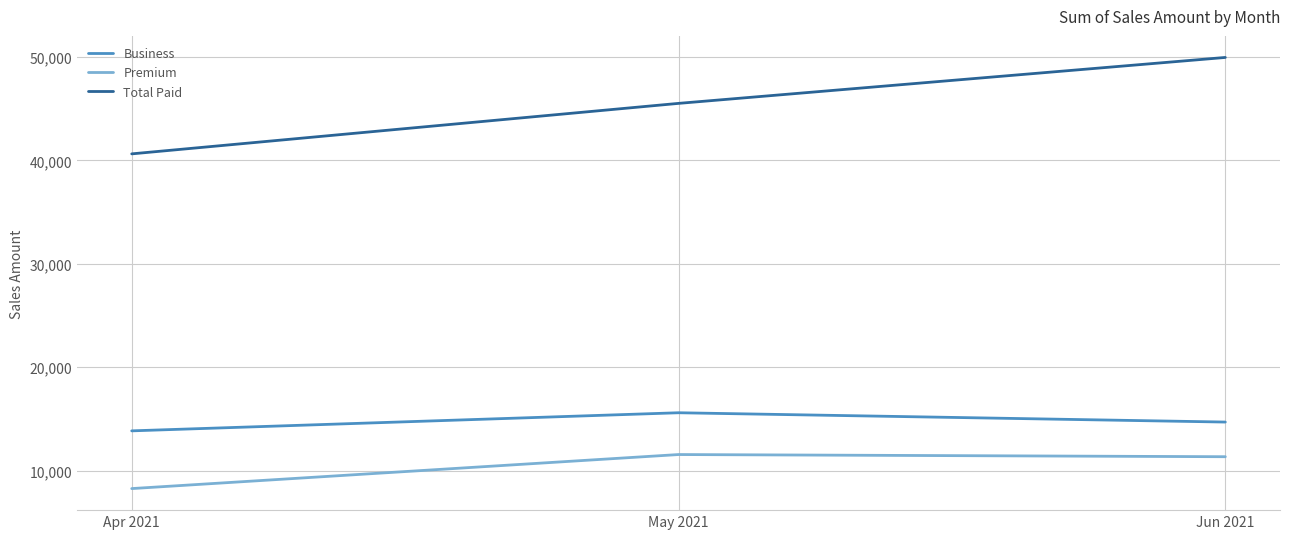

Reading left to right, what are all the values shown in this chart?

Business: Apr 2021=13850	May 2021=15600	Jun 2021=14700
Premium: Apr 2021=8270	May 2021=11560	Jun 2021=11350
Total Paid: Apr 2021=40625	May 2021=45505	Jun 2021=49945